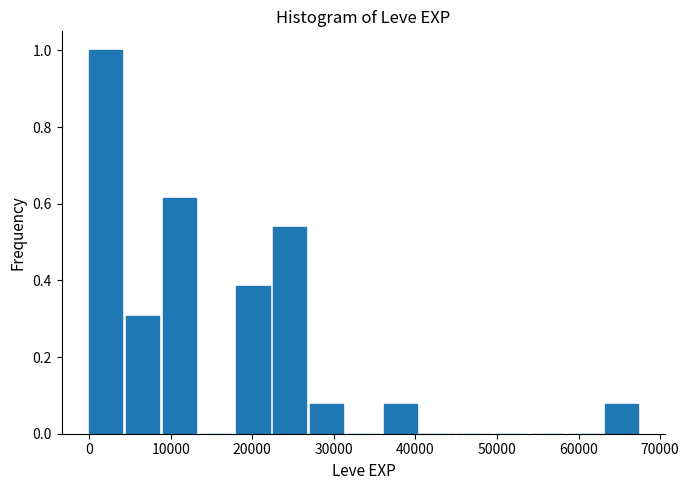

Reading left to right, list every bar in this chart as the range it spans on the x-axis followed by its height. Neither the bar edges nor the heights are printed on the chart, so give them approximately, as read against the axes.

0 to 5000: 1.00
5000 to 9000: 0.30
9000 to 14000: 0.62
14000 to 18000: 0
18000 to 23000: 0.38
23000 to 27000: 0.54
27000 to 32000: 0.08
32000 to 36000: 0
36000 to 41000: 0.08
41000 to 45000: 0
45000 to 50000: 0
50000 to 54000: 0
54000 to 59000: 0
59000 to 63000: 0
63000 to 68000: 0.08